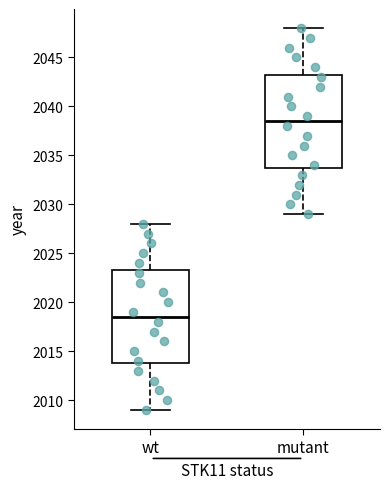

Reading left to right, read every box against the y-axis: the position of its median line, the range the box covers, and the ends of its whiskers. The values are not printed on the chart, so give them approximately, as read against the axis.

wt: median 2018.5, box 2014.0 to 2023.5, whiskers 2009.0 to 2028.0
mutant: median 2038.5, box 2034.0 to 2043.5, whiskers 2029.0 to 2048.0